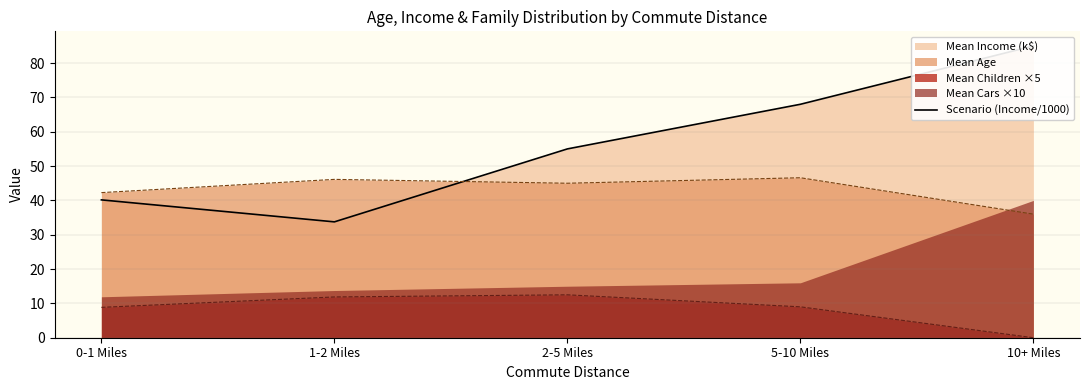

List the labels in order of value, largest first.

10+ Miles, 5-10 Miles, 2-5 Miles, 0-1 Miles, 1-2 Miles